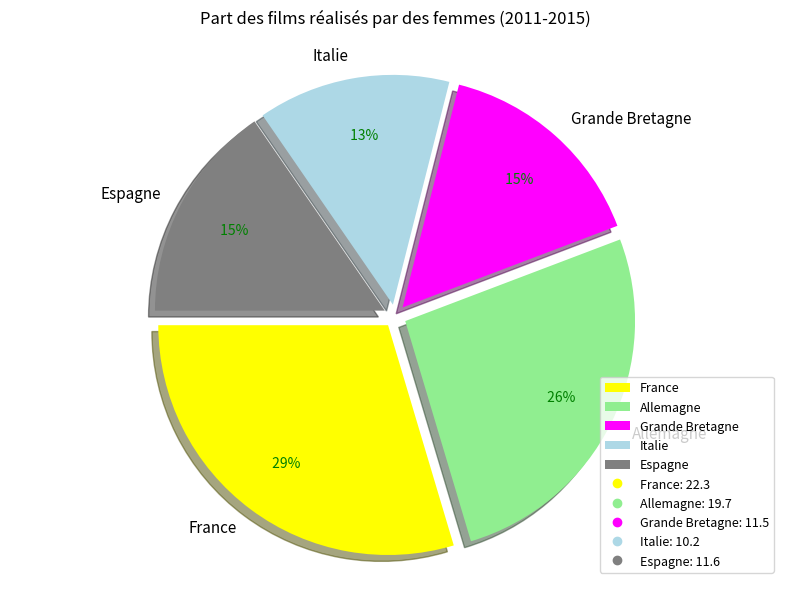

What portion of the pie excludes Espagne?

84.6%